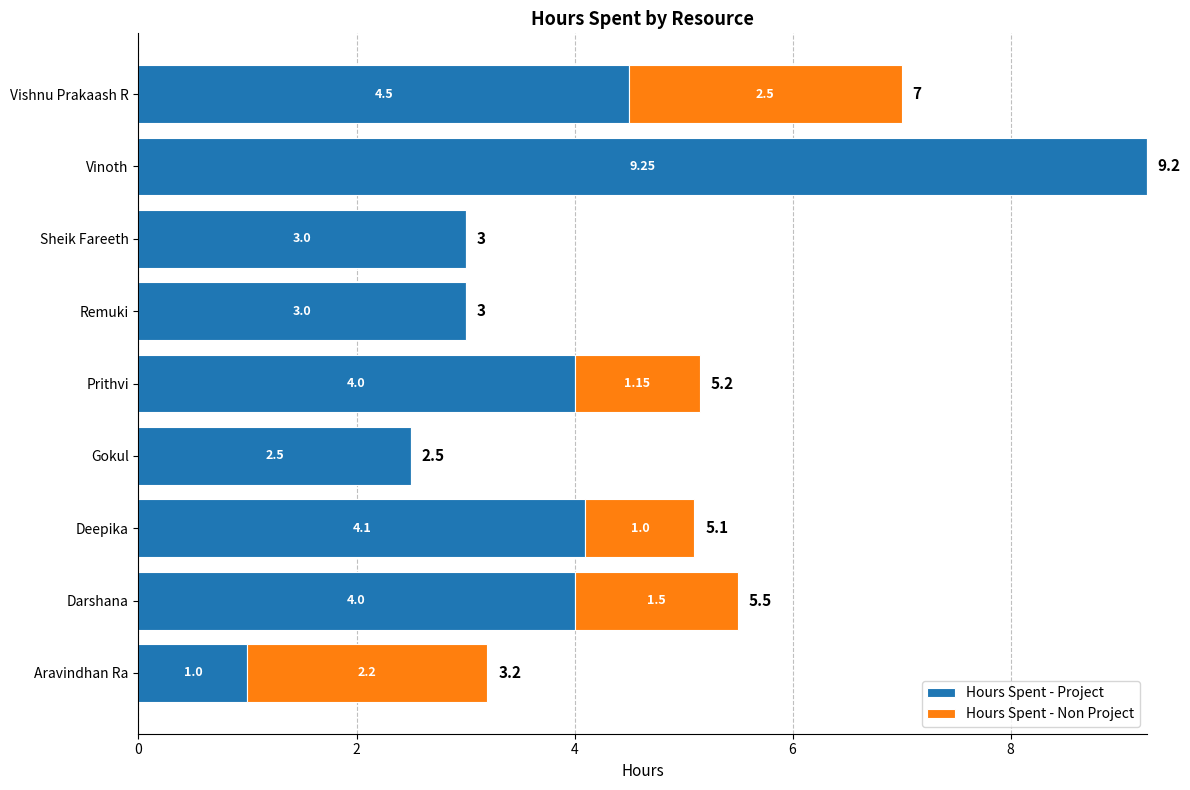

At which category is the sum across all series the highest?

Vinoth